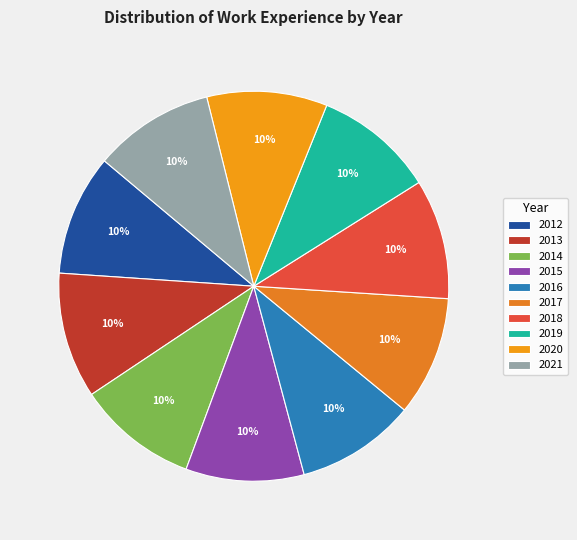

To the nearest percent, what portion does 2018 represent?

10%